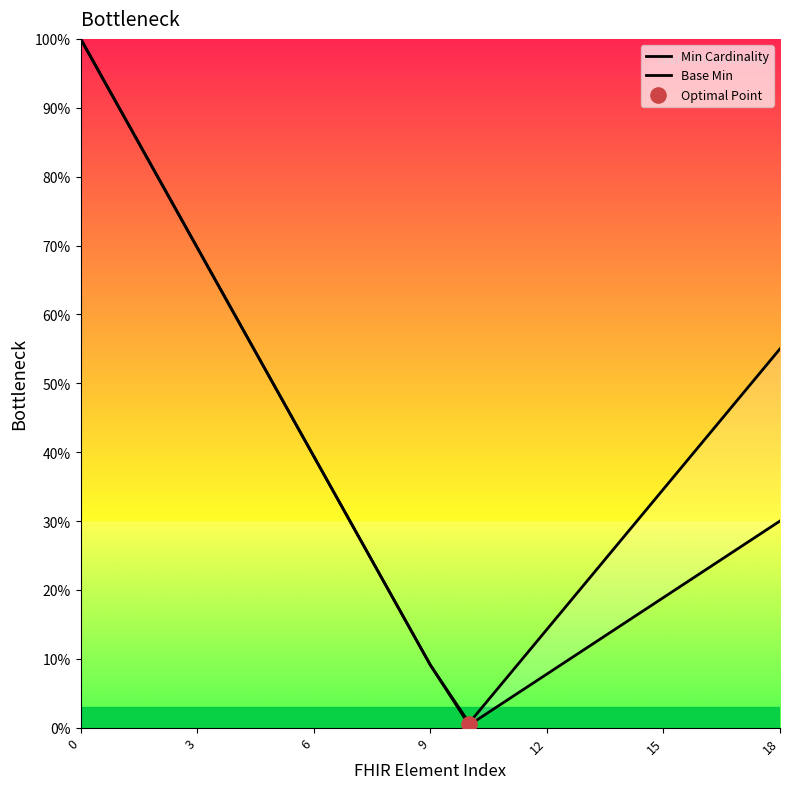

Which series has the largest total across all categories?

Min Cardinality